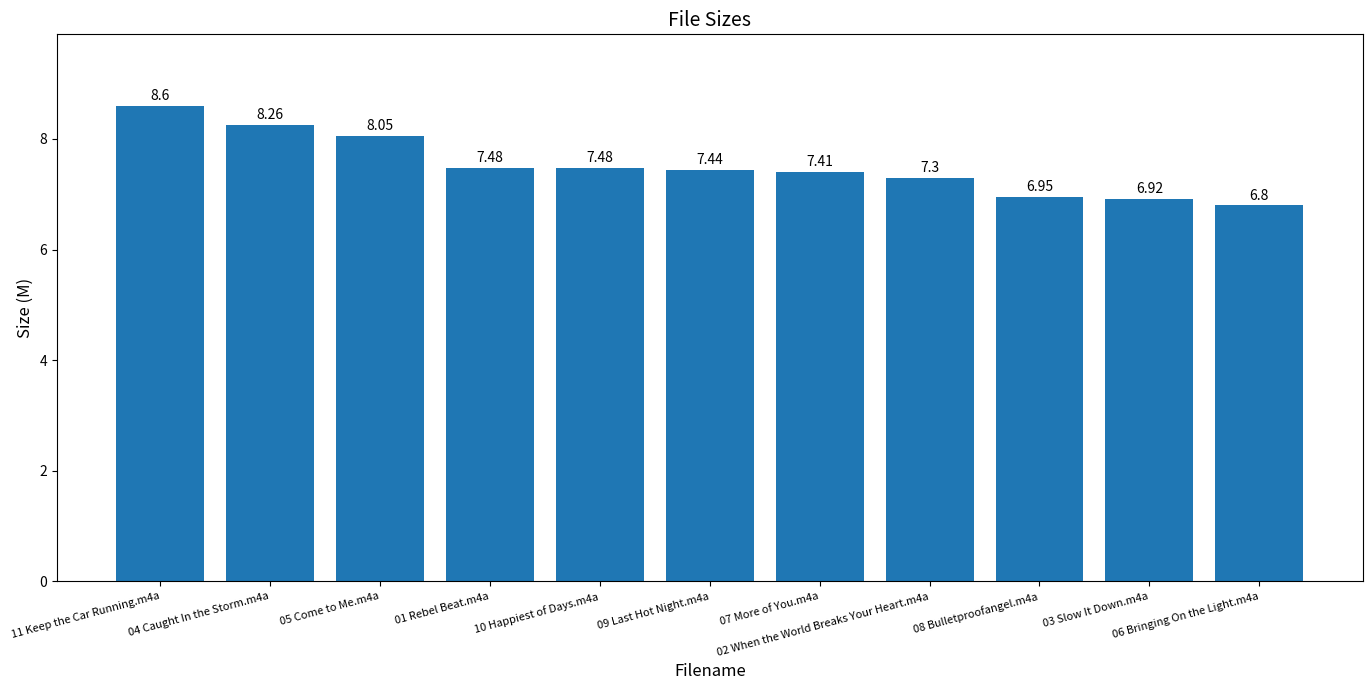

Which label corresponds to the smallest value in the chart?

06 Bringing On the Light.m4a